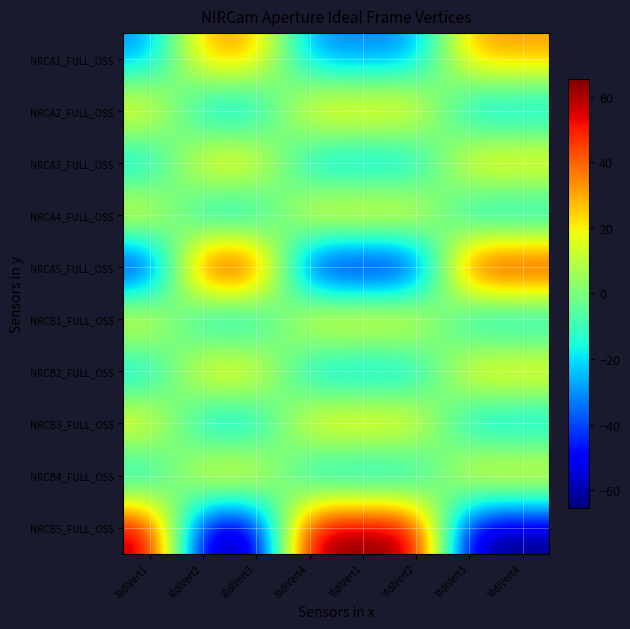

Which series changed the most between XIdlVert3 and YIdlVert2?

NRCB5_FULL_OSS